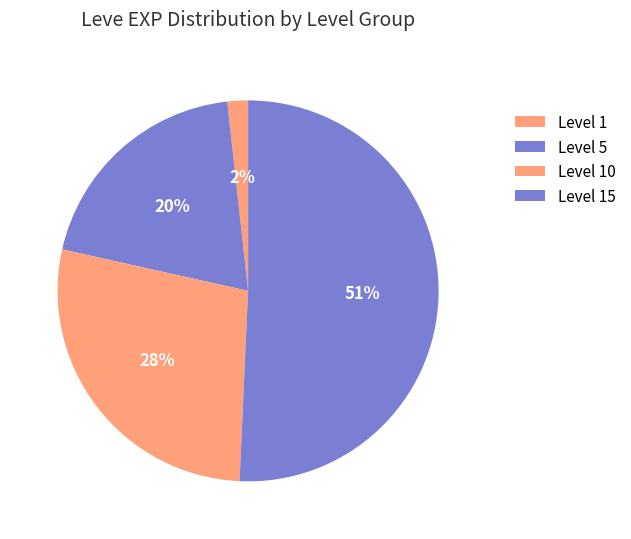

Is the sum of 15 and 10 greater than half?

Yes